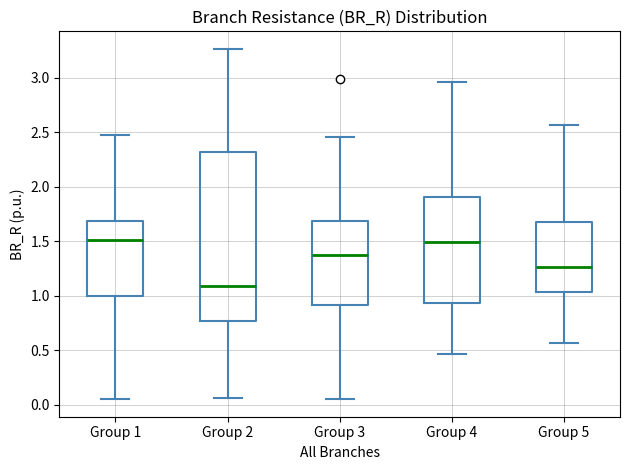

Comparing the boxes themselves (not the whiskers), which one is the tallest?

Group 2